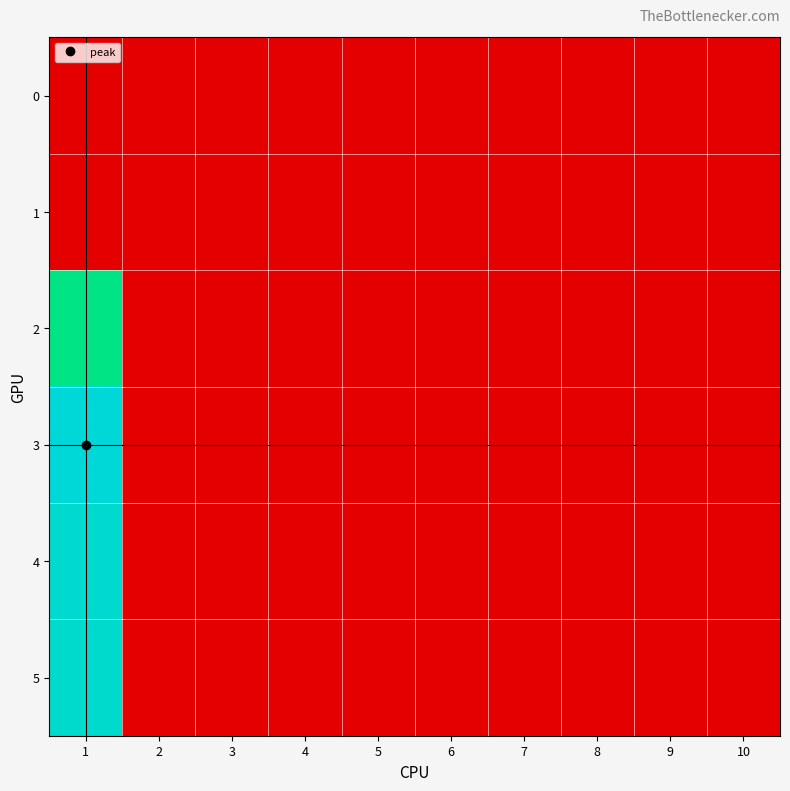

Which has a higher value, 1 or 2?

1